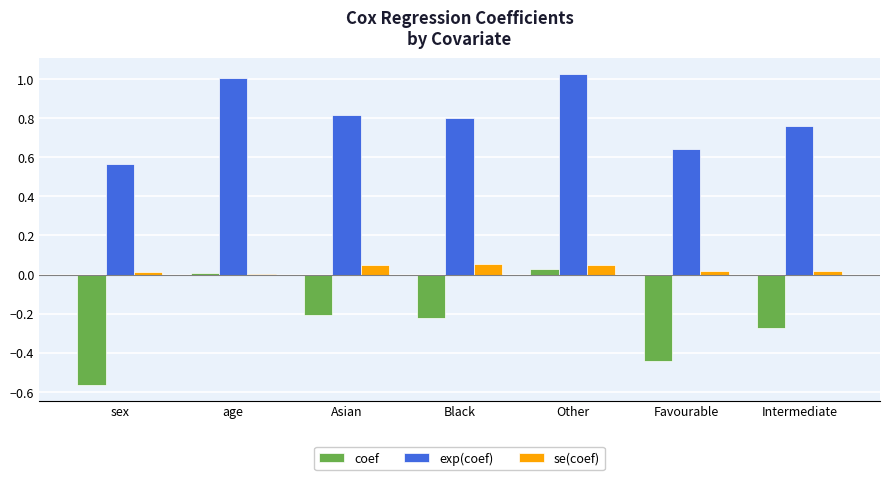

Between sex and age, which series saw the biggest shift?

coef